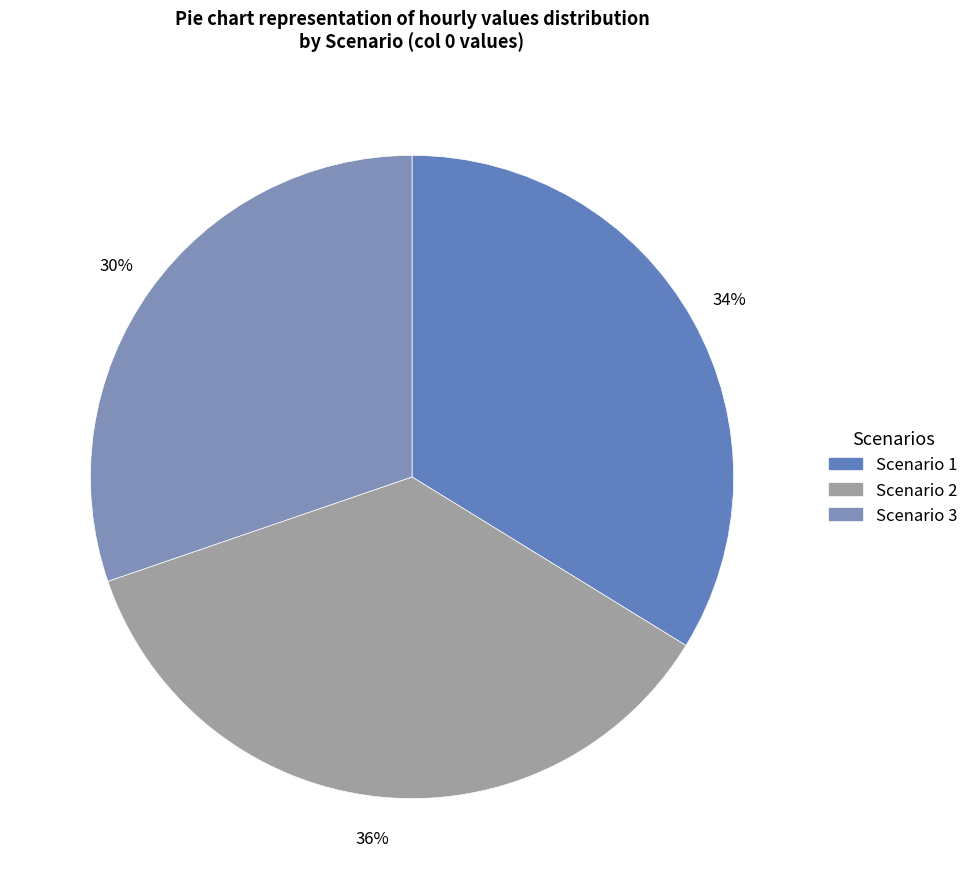

Is it true that Scenario 2 is 27% of the pie?

False